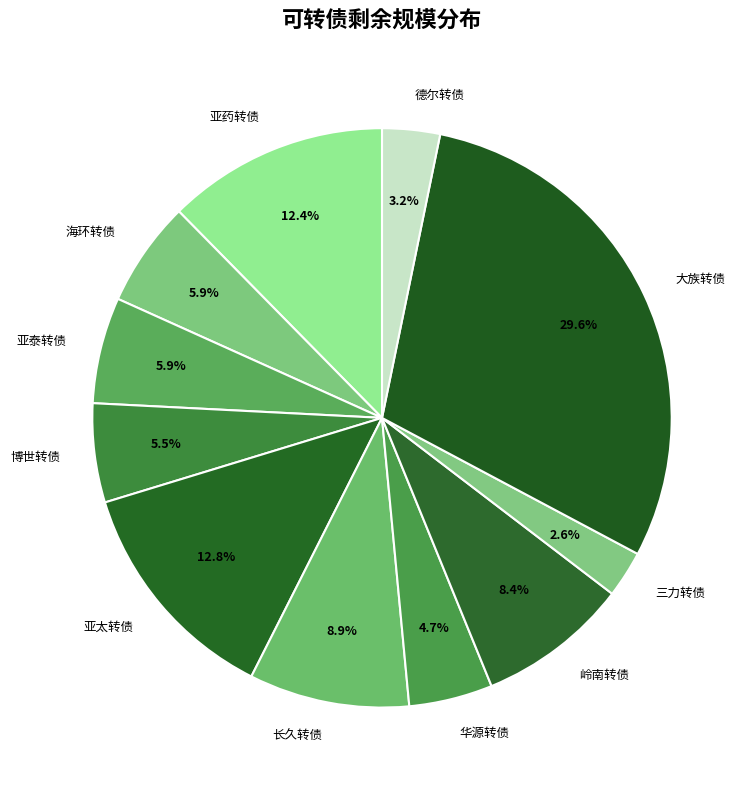

How many slices are in this pie chart?

11